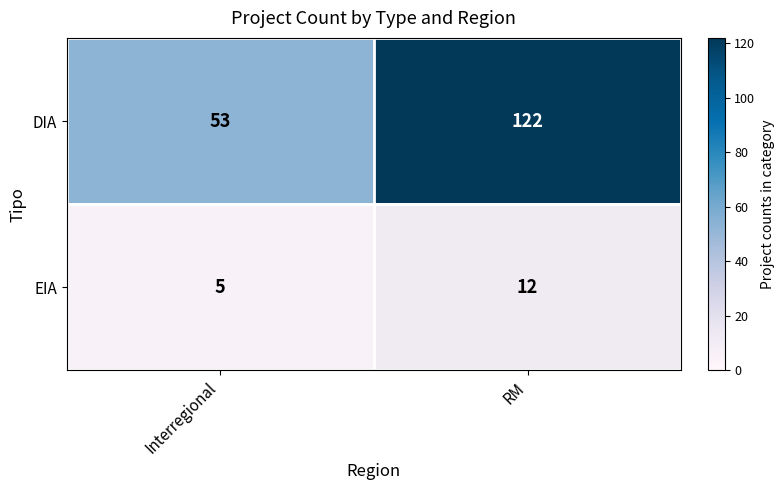

What is the difference between the EIA values at RM and Interregional?

7